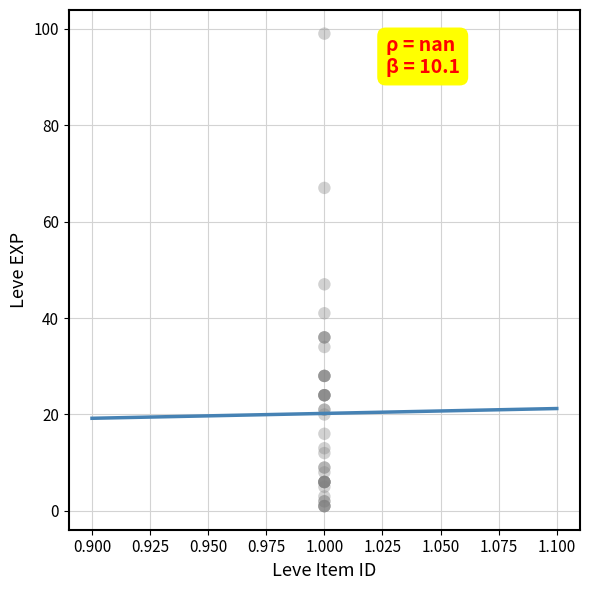

What Y value in the scatter plot is closest to 50?

47